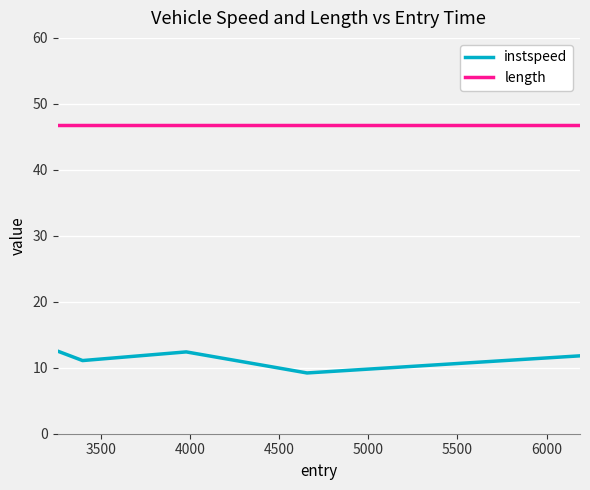

Does the chart display data point markers on the line(s)?

No